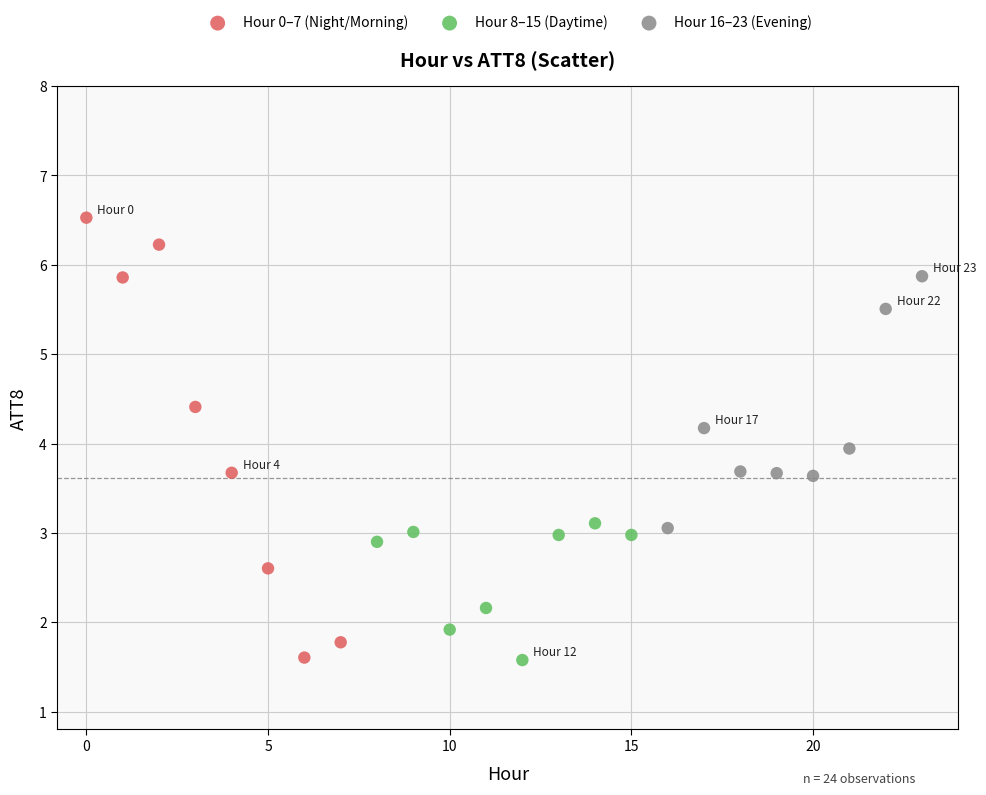

Which series contains the highest Y value?

Hour 0–7 (Night/Morning)